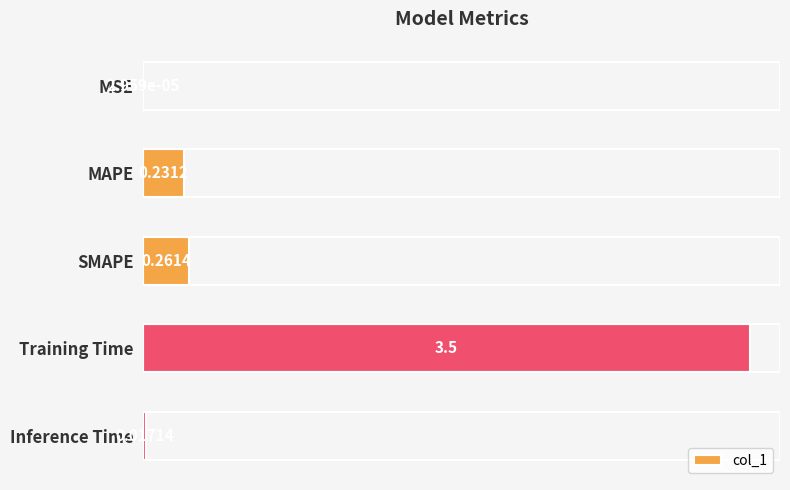

What is the sum of the values at Training Time and MSE?

3.5